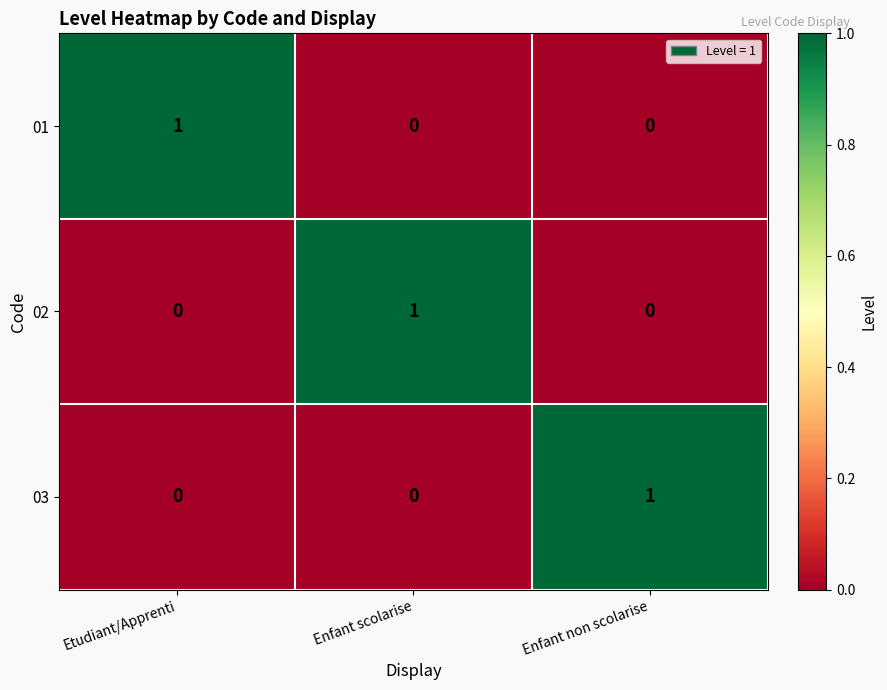

At how many categories does at least one series exceed 0?

3